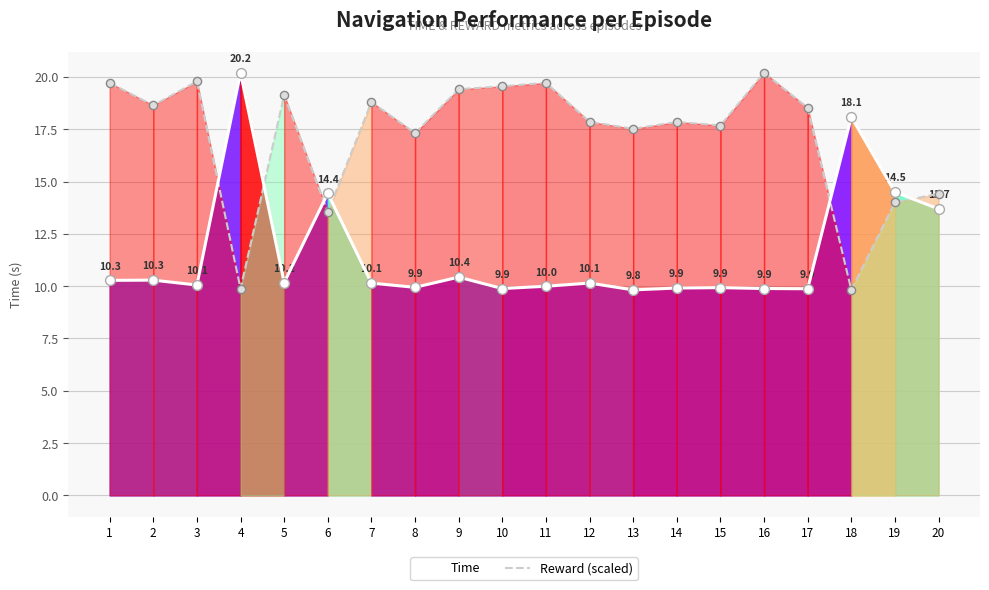

Which series has the largest total across all categories?

Reward (scaled)